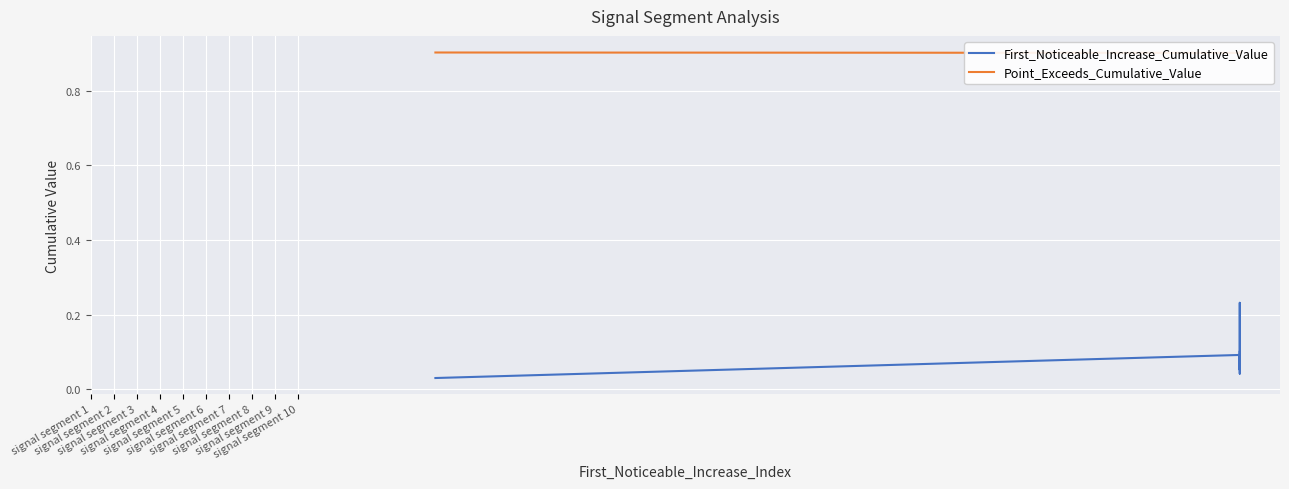

What is the difference between the highest and lowest values at signal segment 9?

0.8